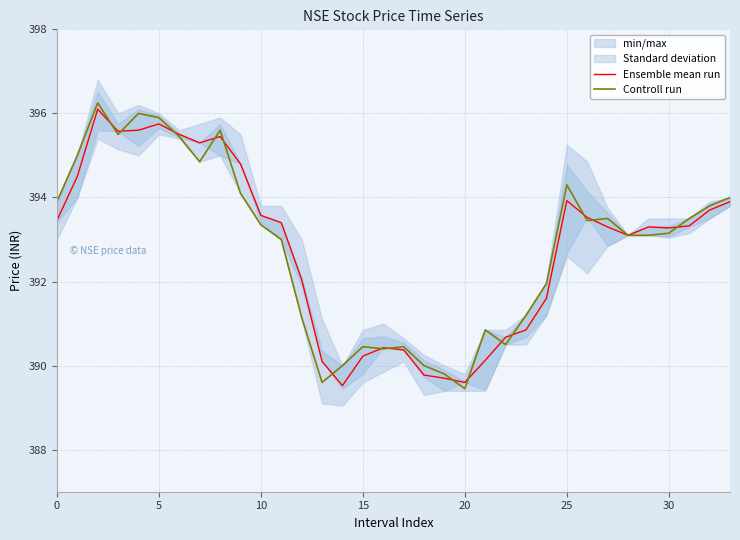

The value of Controll run at 30 is 165.1. True or false?

False